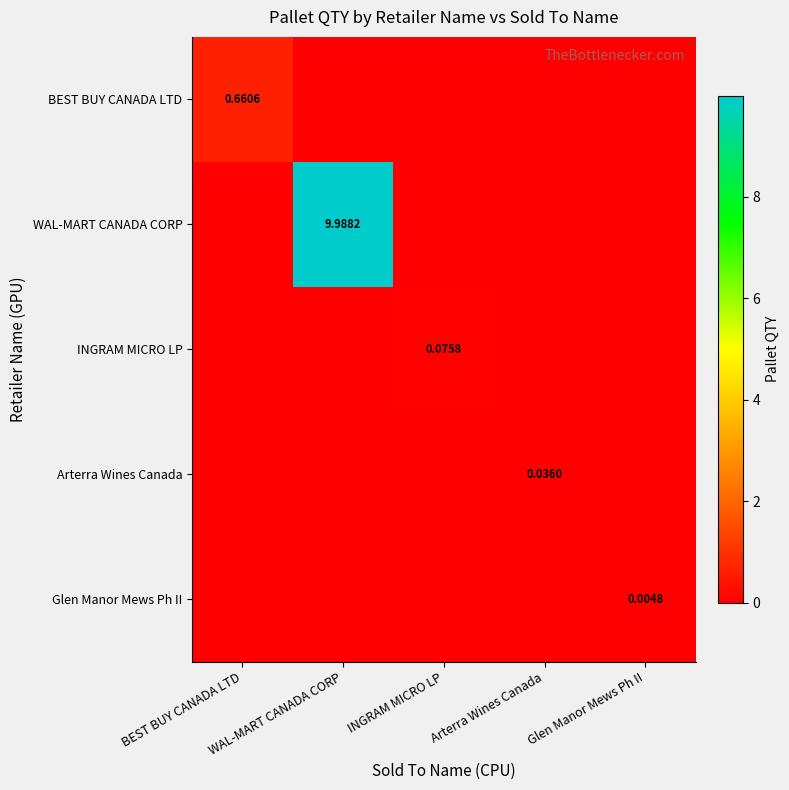

Is the value of Glen Manor Mews Ph II at Glen Manor Mews Ph II greater than the value of WAL-MART CANADA CORP at WAL-MART CANADA CORP?

No